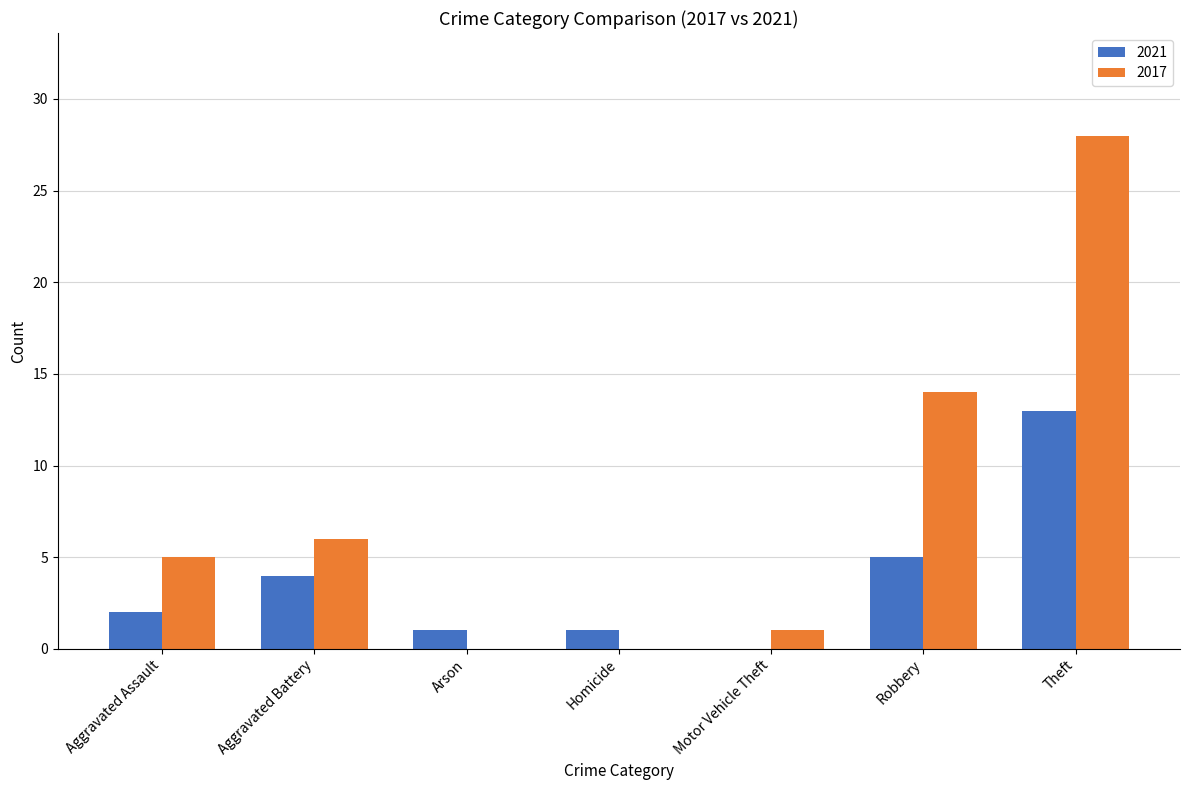

Read the 2017 value at Aggravated Assault.

5